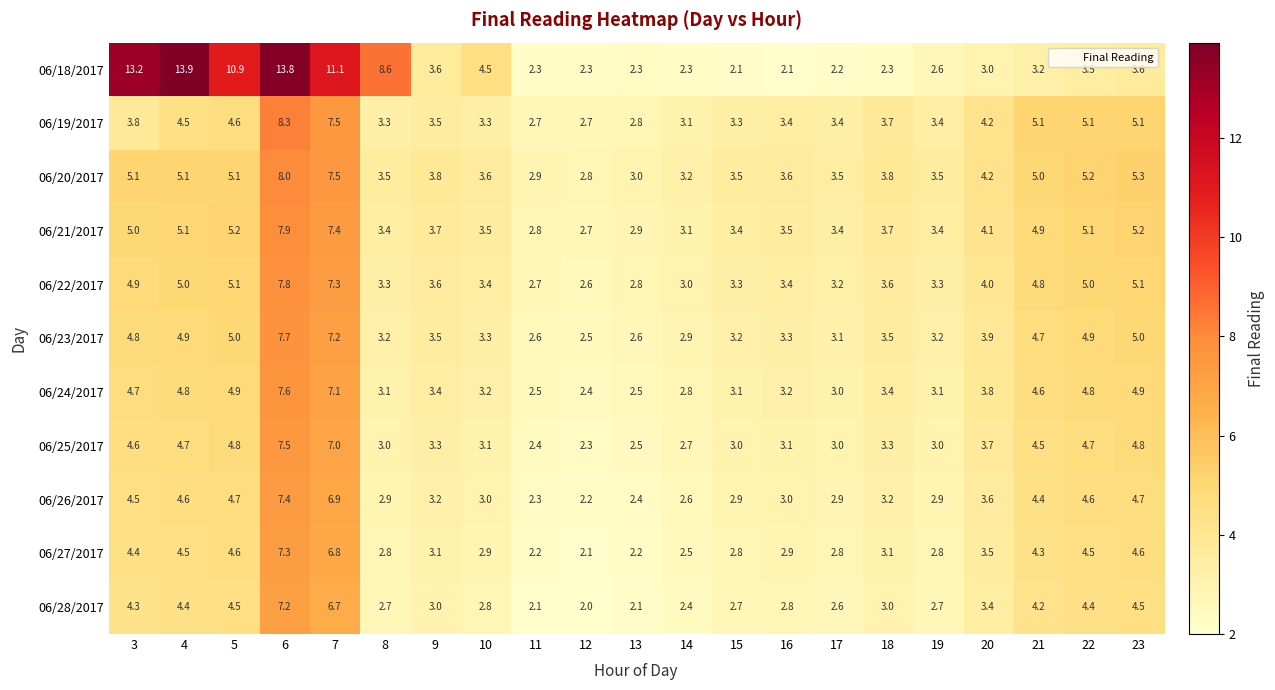

At which category does the chart reach its peak across all series?

4